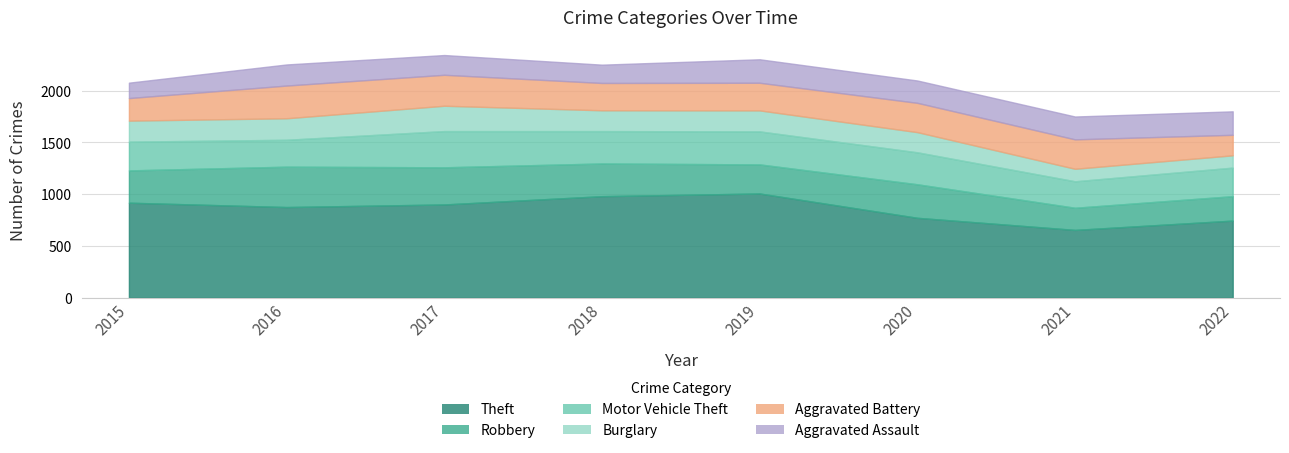

What is the sum of all Motor Vehicle Theft values?

2361